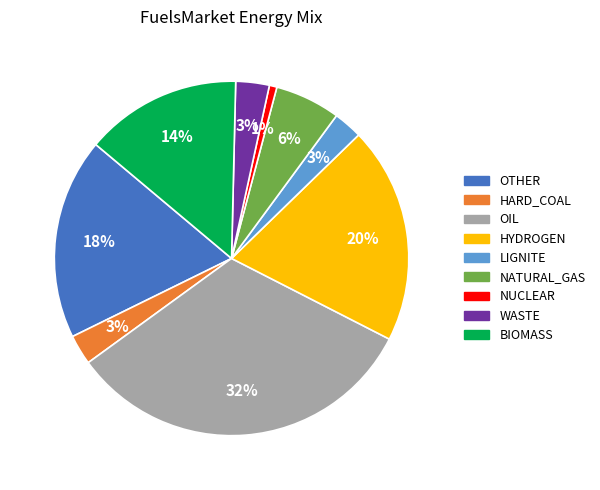

What percentage is the HARD_COAL slice, to the nearest percent?

3%